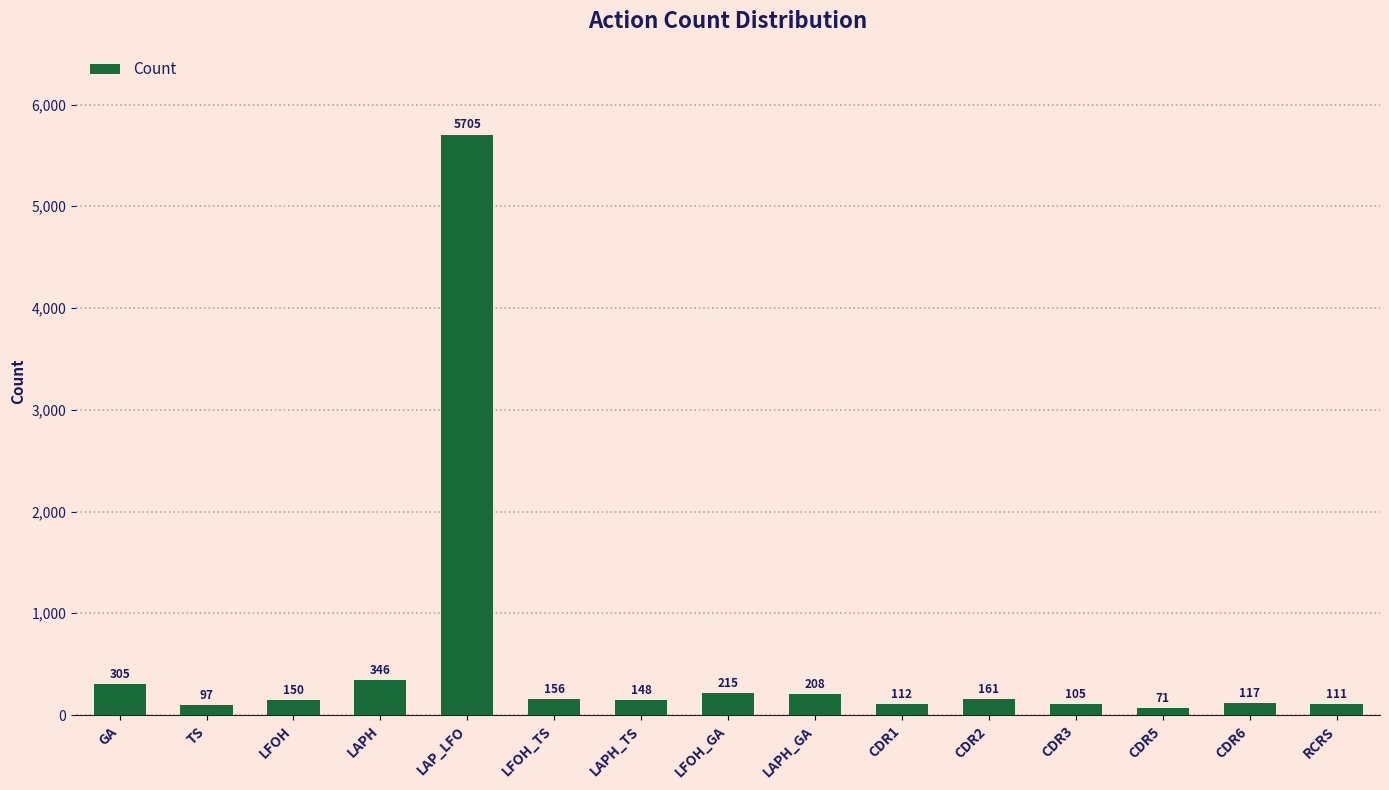

What is the difference between the maximum and minimum values?

5634